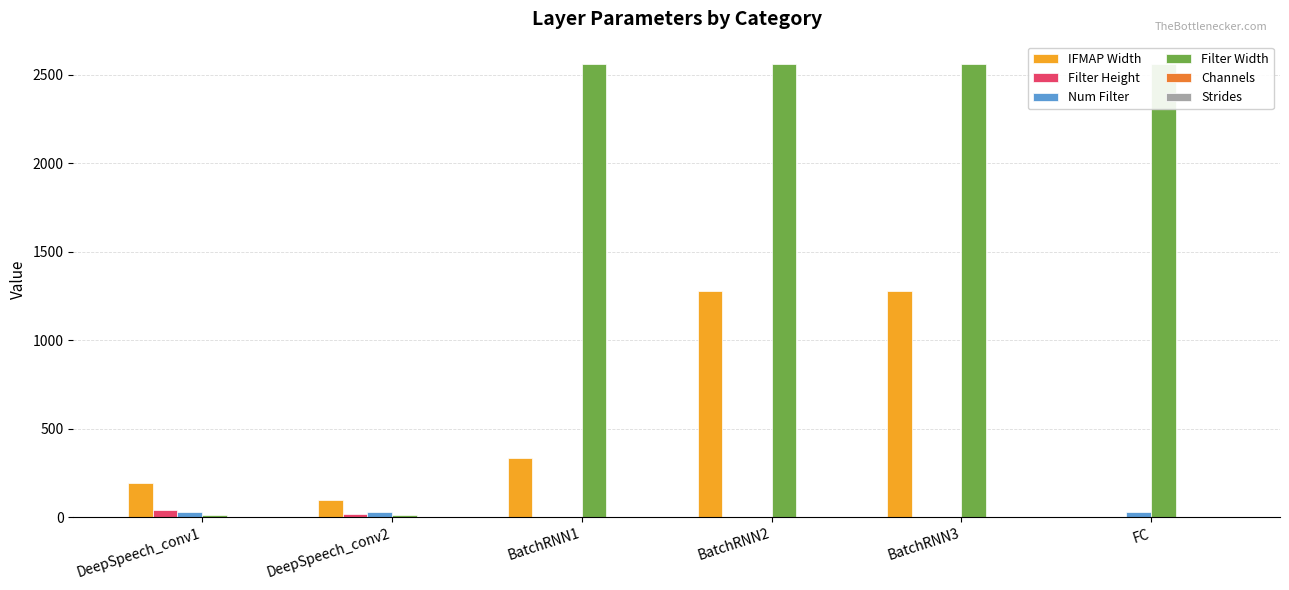

How many bars are there in each group?

6